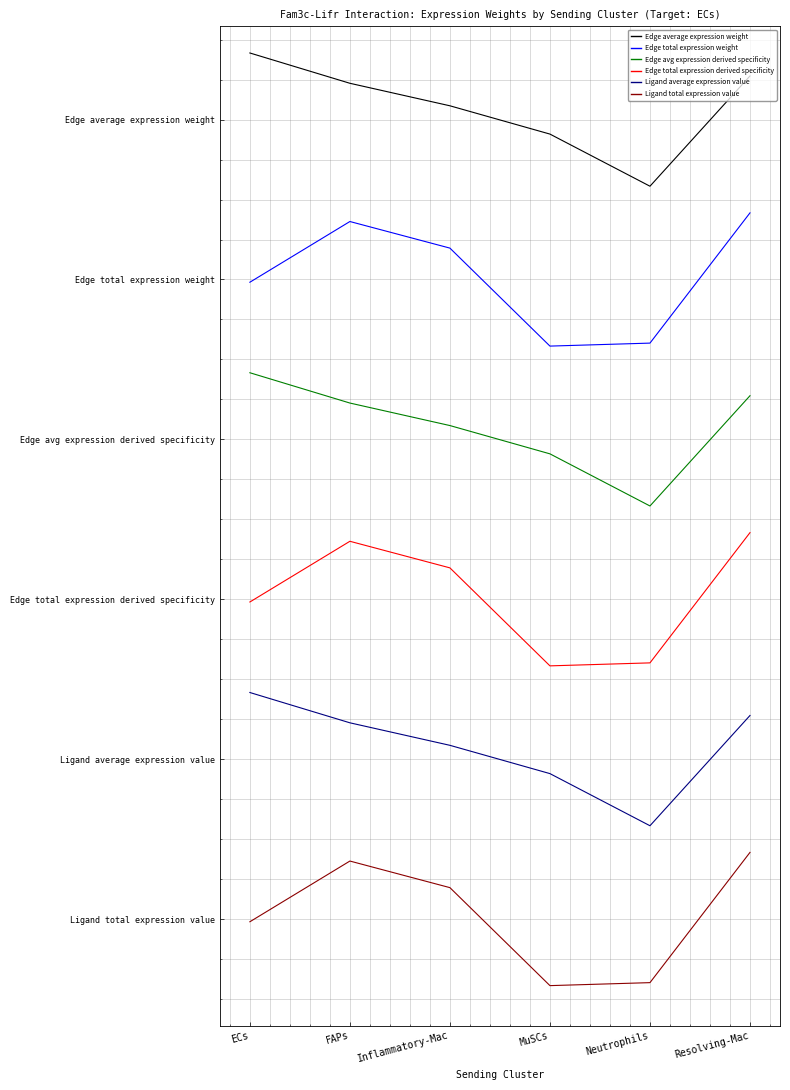

What are all the series names shown in the legend?

Edge average expression weight, Edge total expression weight, Edge avg expression derived specificity, Edge total expression derived specificity, Ligand average expression value, Ligand total expression value